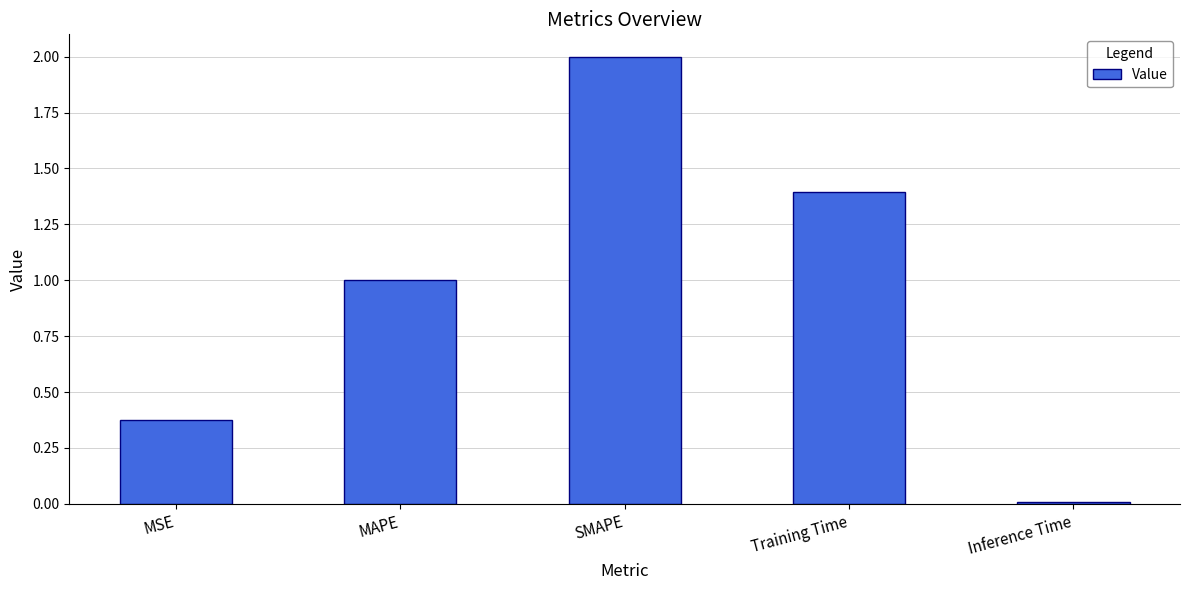

How many series are shown in this chart?

1